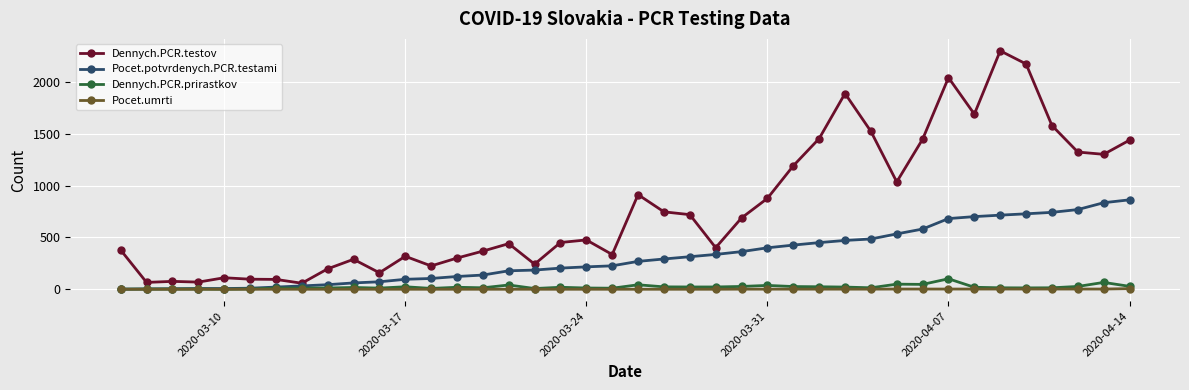

Count the number of data series in this chart.

4